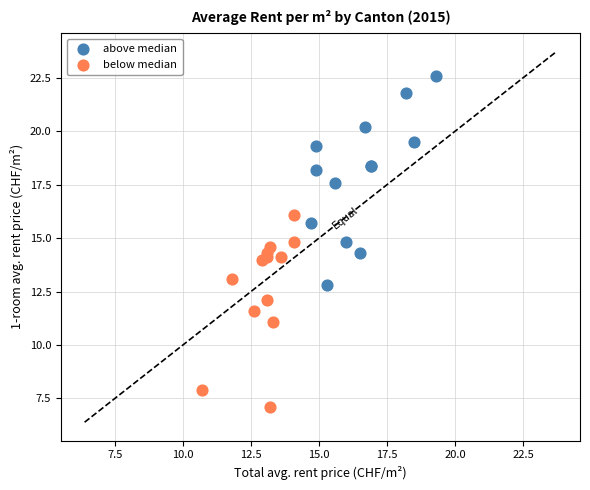

Which series contains the highest Y value?

above median